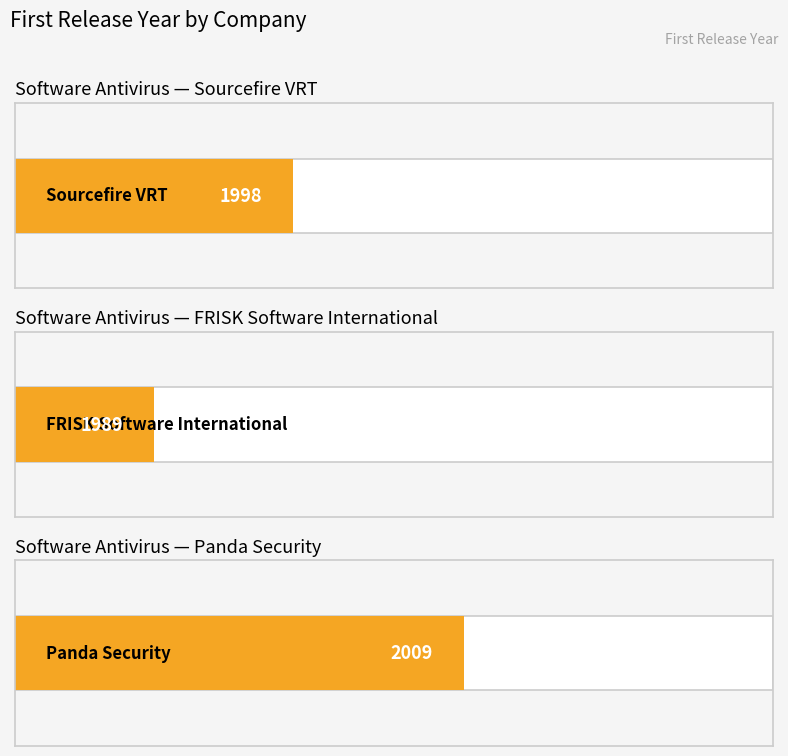

Reading right to left, what are all the values shown in this chart?

Panda Security=2009	FRISK Software International=1989	Sourcefire VRT=1998